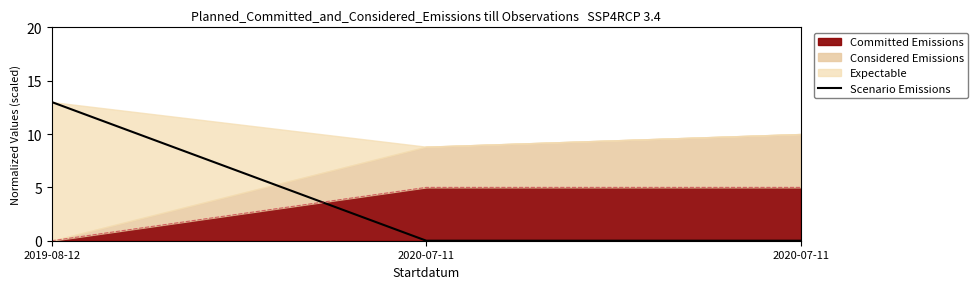

What is the label of the 3rd point from the left?

2020-07-11